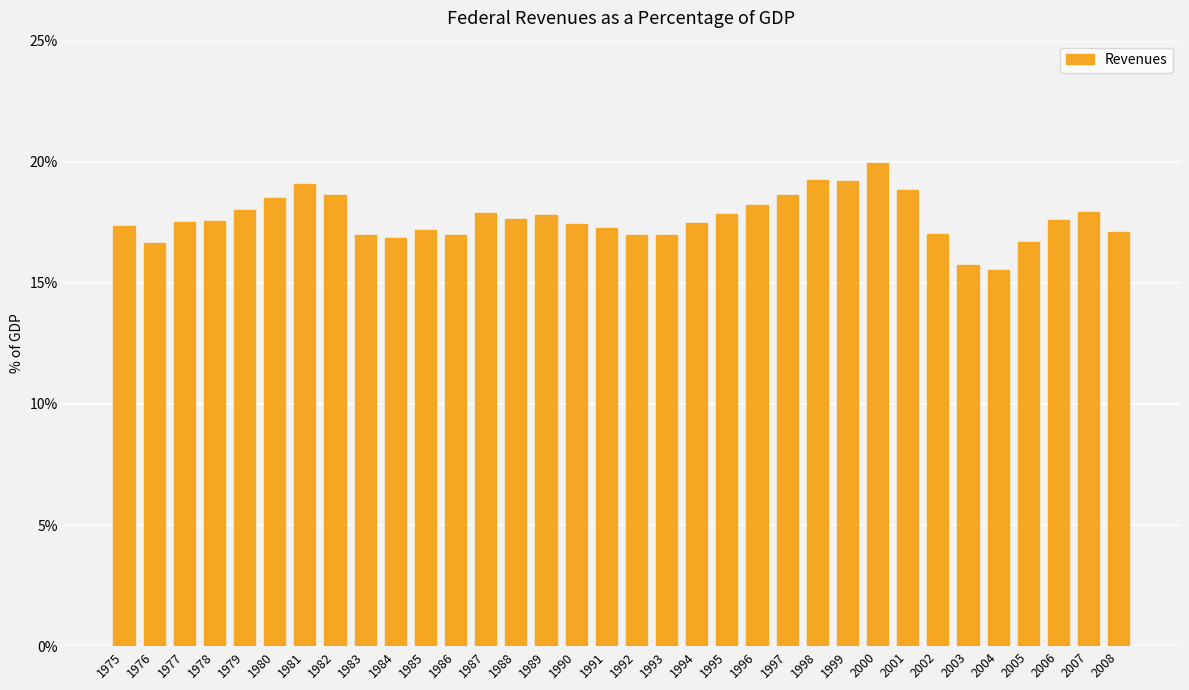

How many bars are there in total?

34